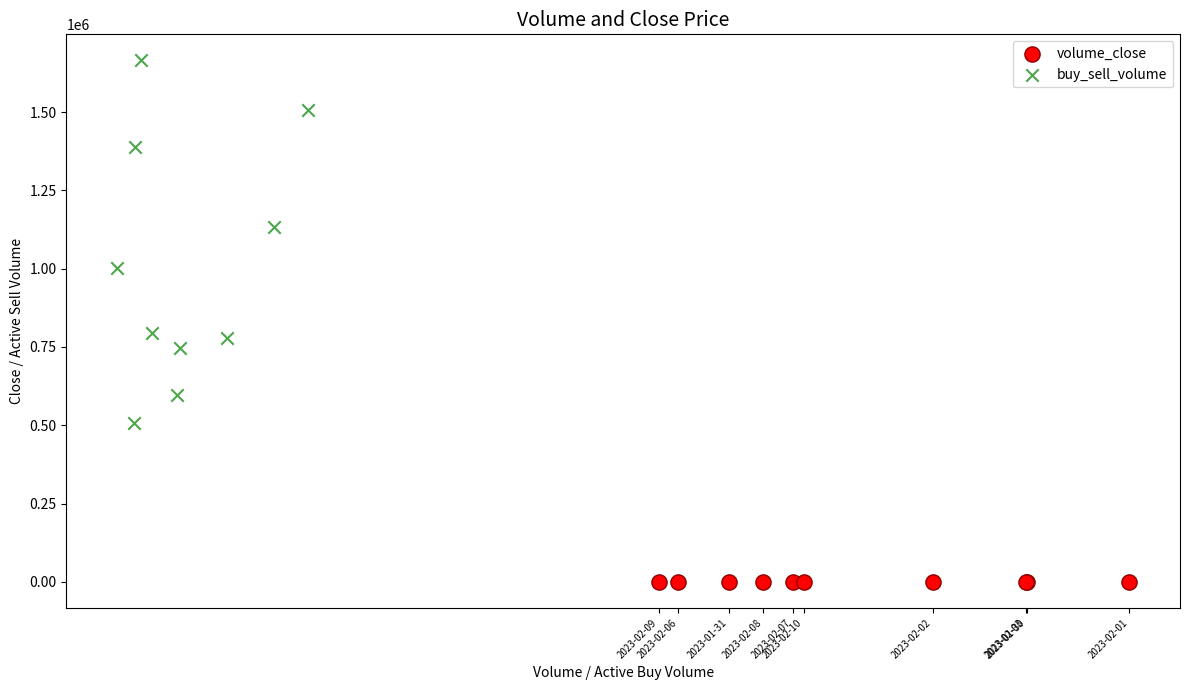

Which series contains the lowest Y value?

volume_close